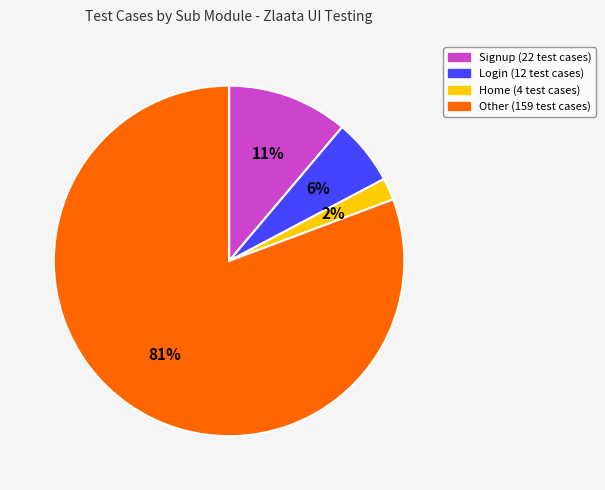

Rank the categories by value from highest to lowest.

Other, Signup, Login, Home